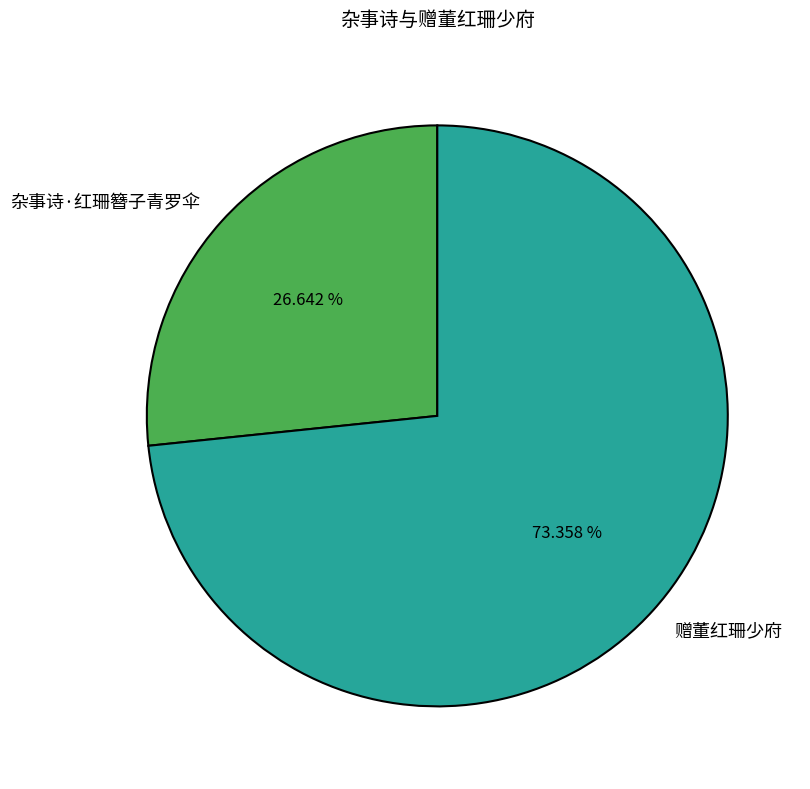

What is the total percentage of 赠董红珊少府 and 杂事诗·红珊簪子青罗伞?

100.0%